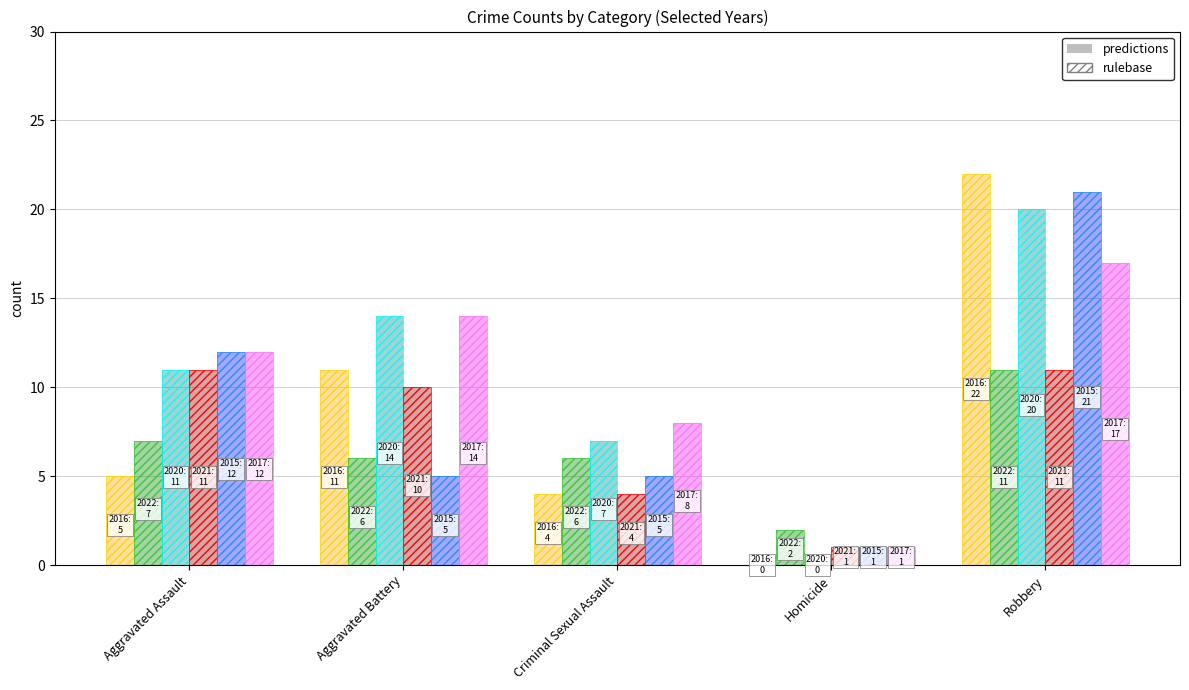

What is the value of the 2015 bar at the 2nd from the left?

5